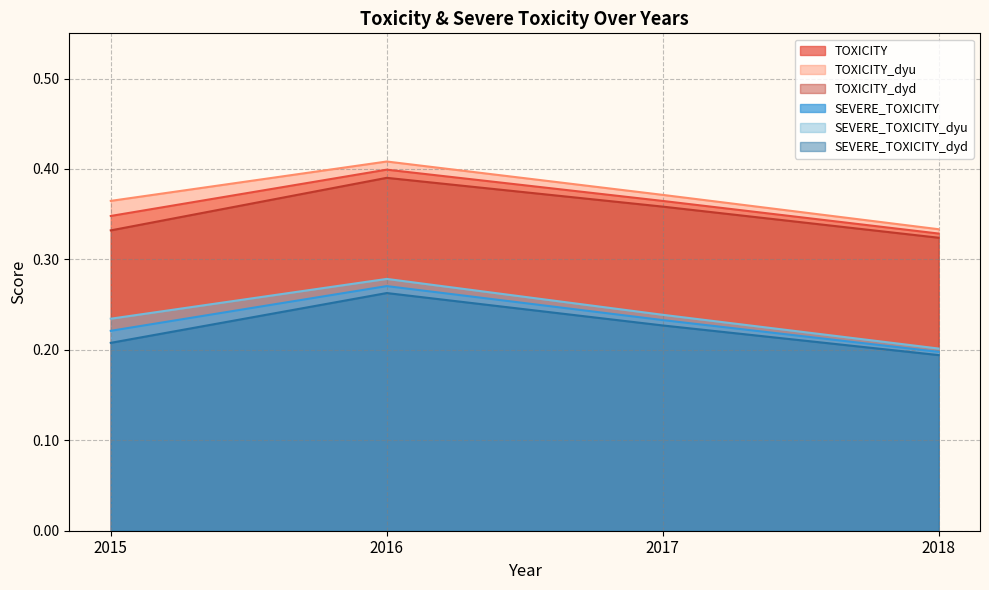

What is the sum of the SEVERE_TOXICITY_dyd values at 2017 and 2018?

0.4